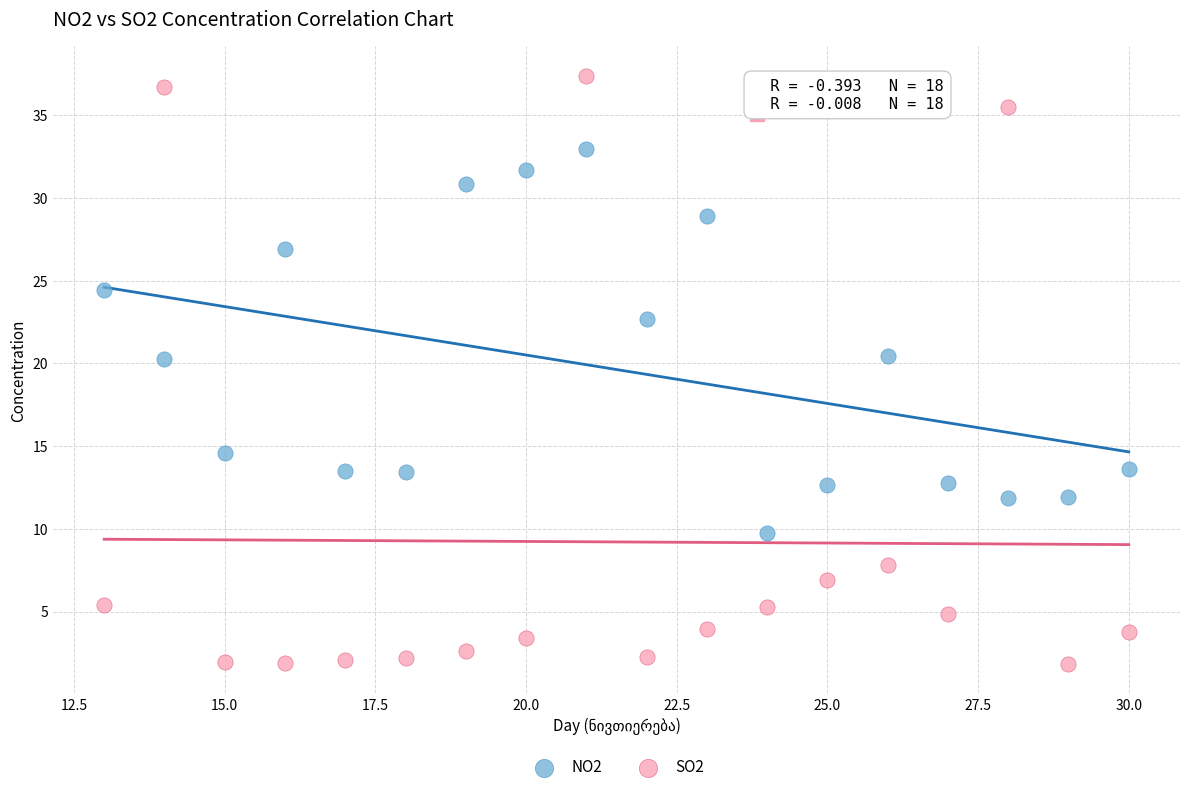

Which series contains the highest Y value?

SO2